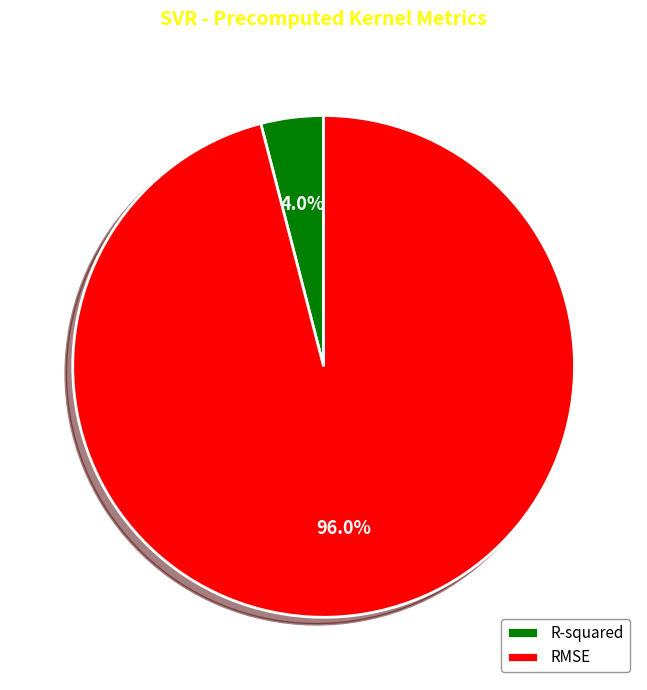

Which category has the biggest portion of the pie?

RMSE